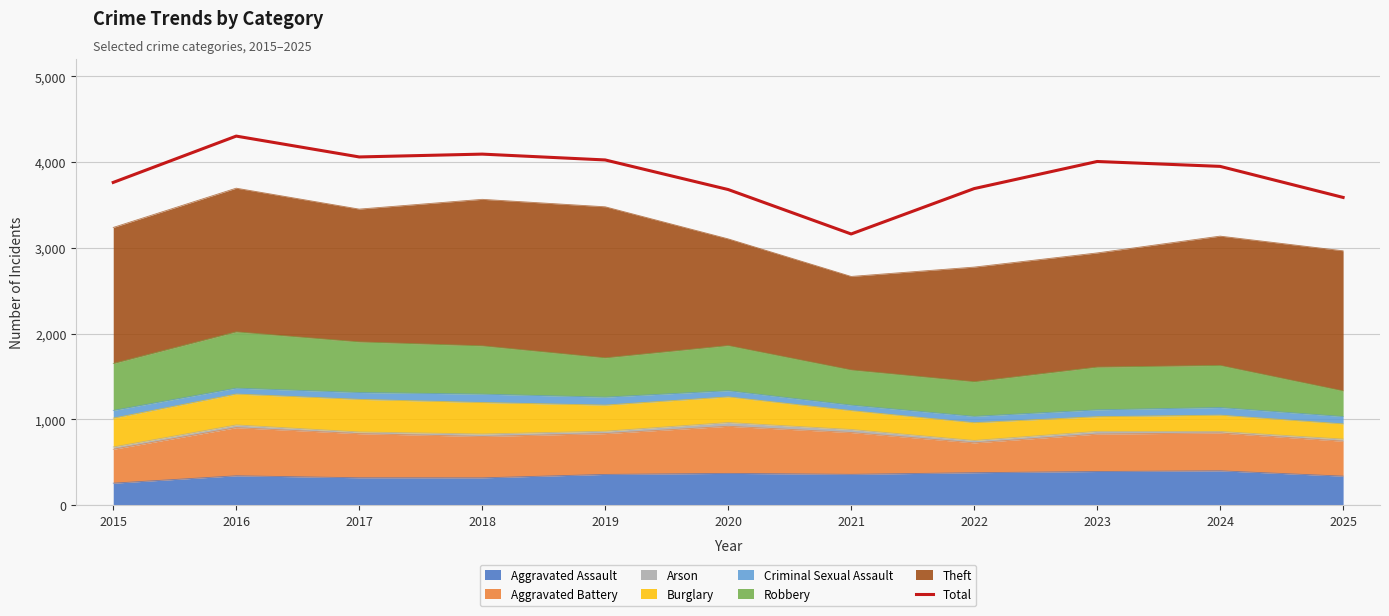

List the labels in order of value, smallest first.

2021, 2025, 2020, 2022, 2015, 2024, 2023, 2019, 2017, 2018, 2016